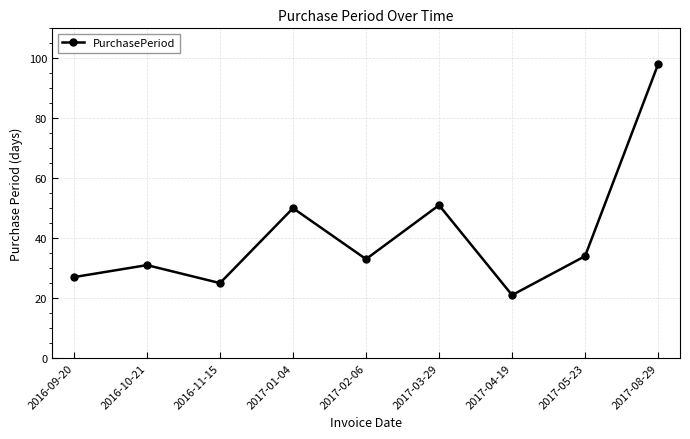

What is the smallest value displayed?

21